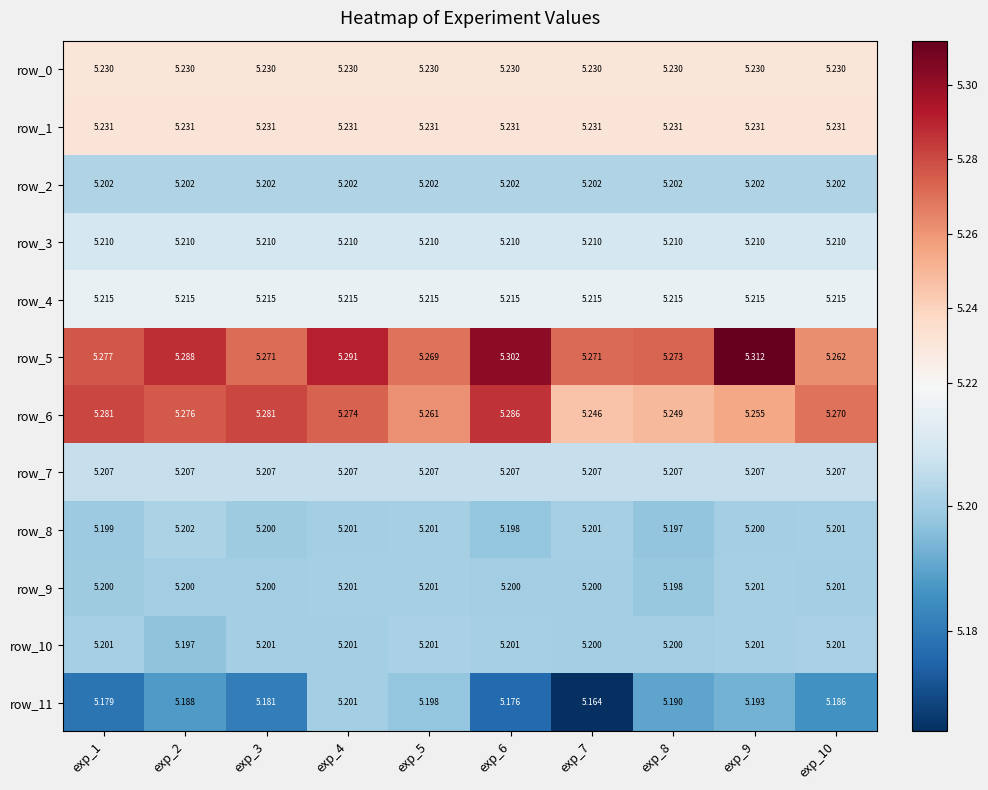

Is the value of row_5 at exp_4 greater than the value of row_7 at exp_6?

Yes